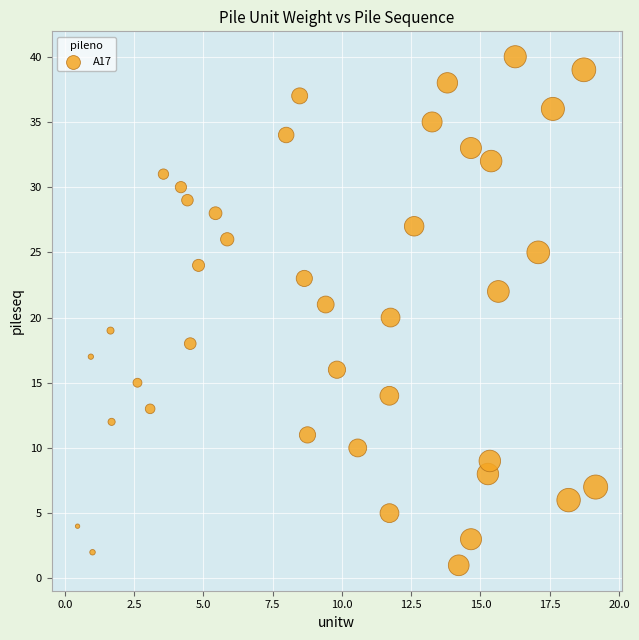

What is the range of Y values (max minus min)?

39